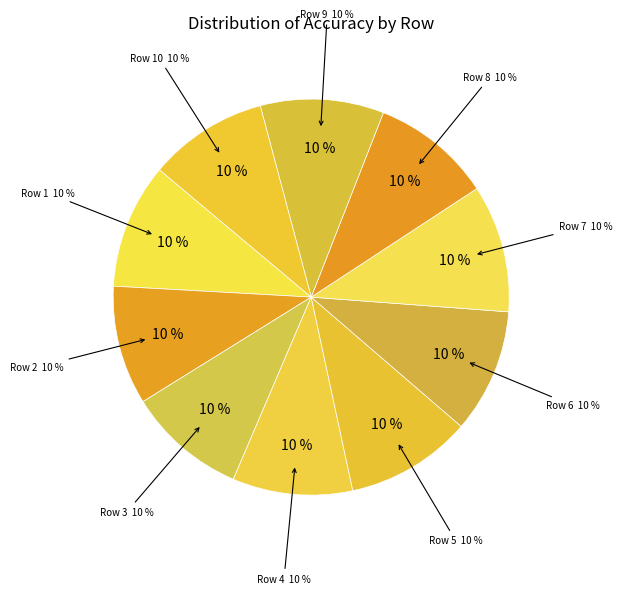

Is 9 the majority of the pie?

No